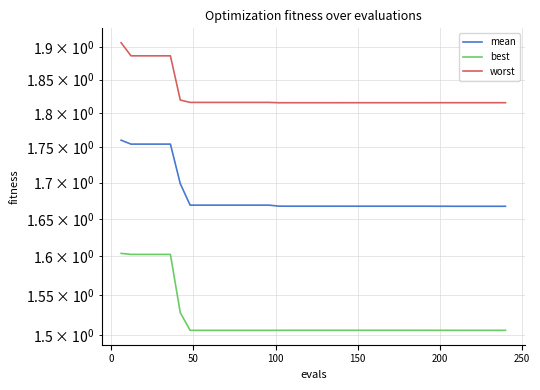

What is the difference between the maximum and minimum values in the worst series?

0.1